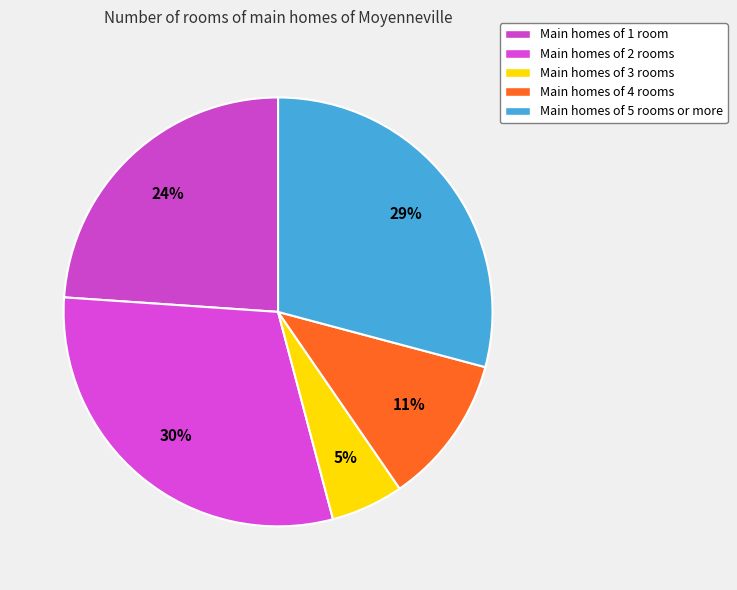

Does any single category account for the majority?

No